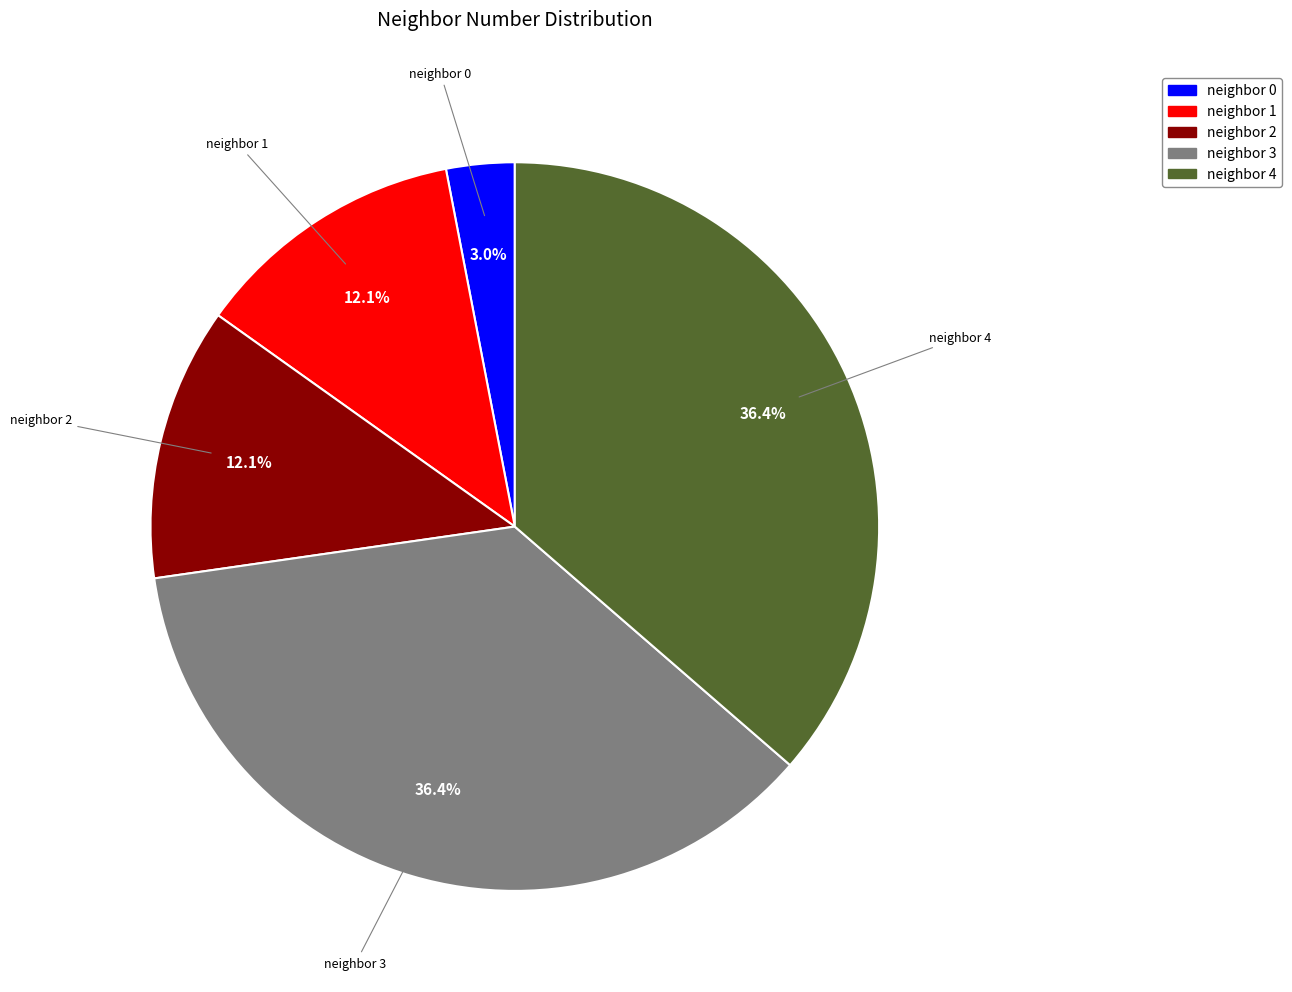

To the nearest percent, what portion does neighbor 2 represent?

12%